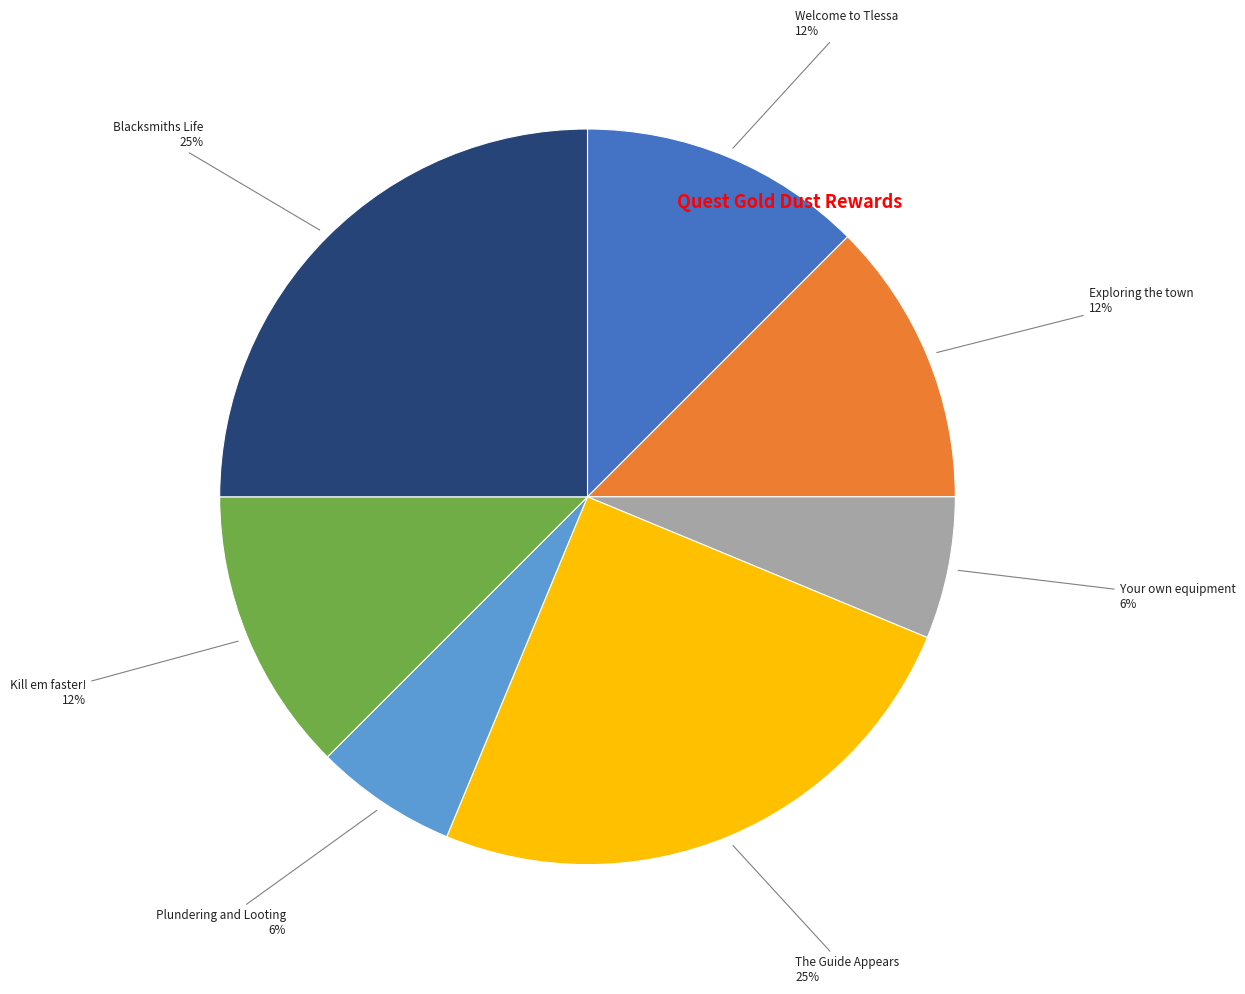

To the nearest percent, what percentage of the pie is Plundering and Looting?

6%